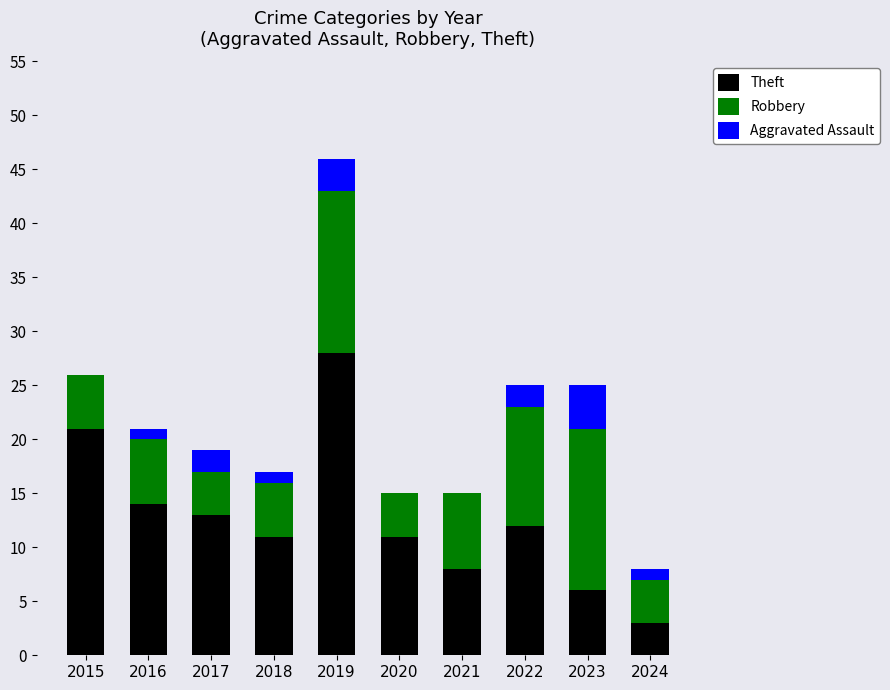

What is the highest value of the Theft series?

28